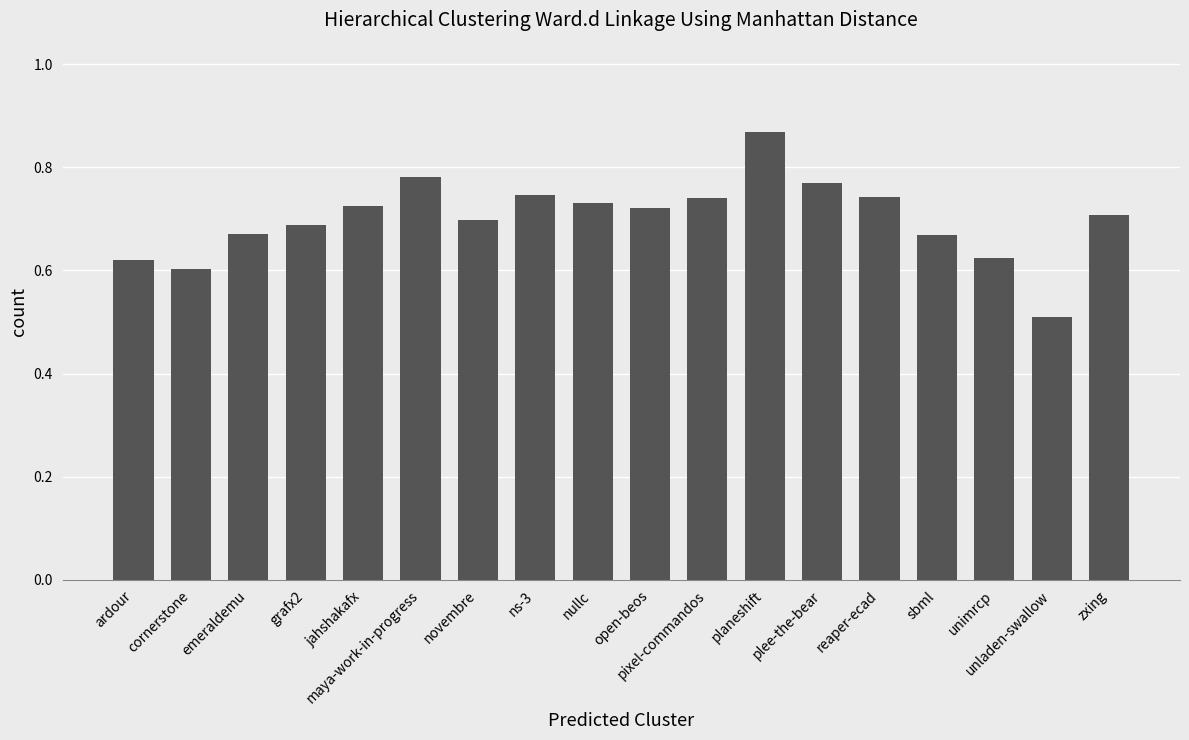

The value at reaper-ecad is 0.7. True or false?

True